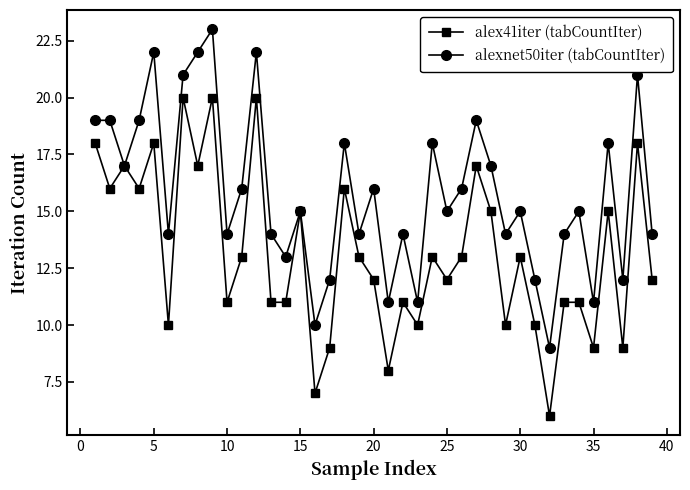

List the series in order of their overall mean, lowest first.

alex41iter (tabCountIter), alexnet50iter (tabCountIter)